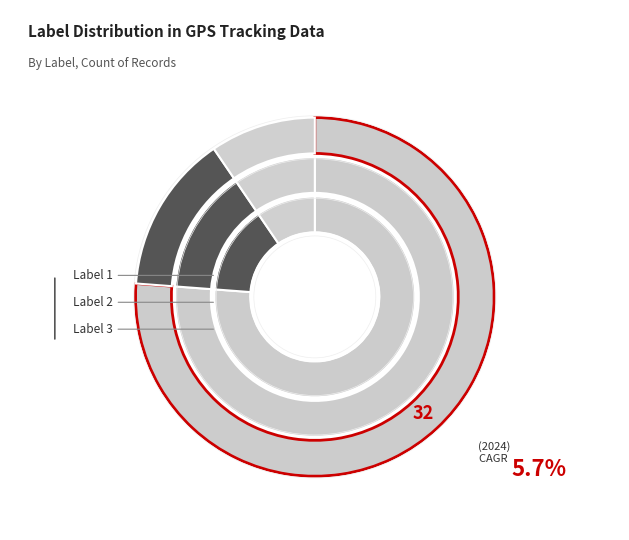

Approximately how many times larger is the value at 1 compared to 2?

0.5